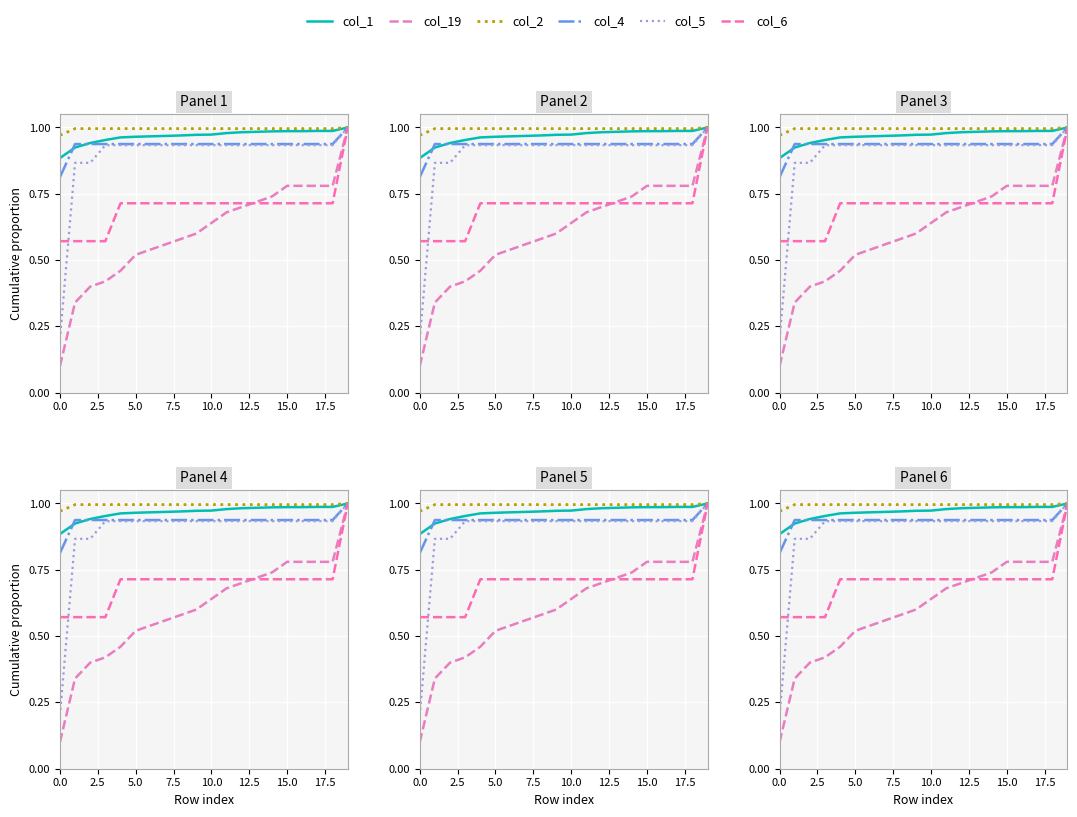

True or false: col_4 has a value of 0.4 at 7.5.

False